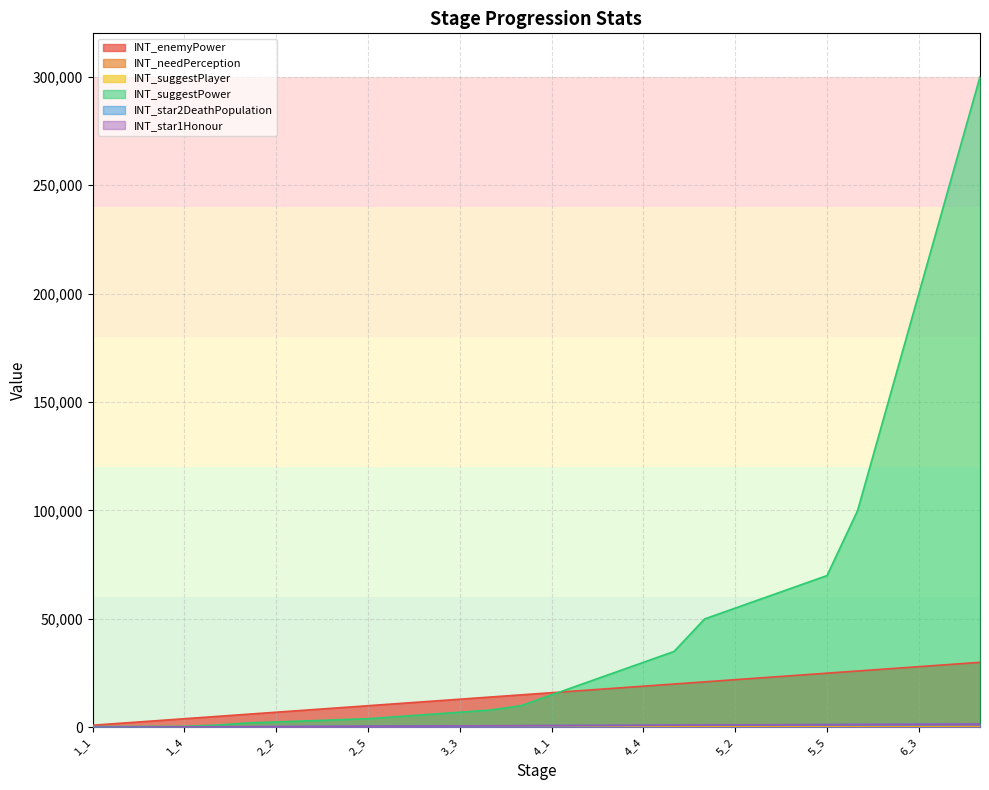

Reading left to right, list all the values displayed in this chart.

INT_enemyPower: 1000	2000	3000	4000	5000	6000	7000	8000	9000	10000	11000	12000	13000	14000	15000	16000	17000	18000	19000	20000	21000	22000	23000	24000	25000	26000	27000	28000	29000	30000
INT_needPerception: 50	60	70	80	90	100	110	120	130	140	150	160	170	180	190	200	210	220	230	240	250	260	270	280	290	300	310	320	330	340
INT_suggestPlayer: 3	5	8	10	11	12	13	14	15	16	17	18	19	20	21	22	23	24	25	26	27	28	29	30	31	32	33	34	35	36
INT_suggestPower: 350	400	450	500	1000	2000	2500	3000	3500	4000	5000	6000	7000	8000	10000	15000	20000	25000	30000	35000	50000	55000	60000	65000	70000	100000	150000	200000	250000	300000
INT_star2DeathPopulation: 50	100	150	200	250	300	350	400	450	500	550	600	650	700	750	800	850	900	950	1000	1050	1100	1150	1200	1250	1300	1350	1400	1450	1500
INT_star1Honour: 100	150	200	250	300	350	400	450	500	550	600	650	700	750	800	850	900	950	1000	1050	1100	1150	1200	1250	1300	1350	1400	1450	1500	1550